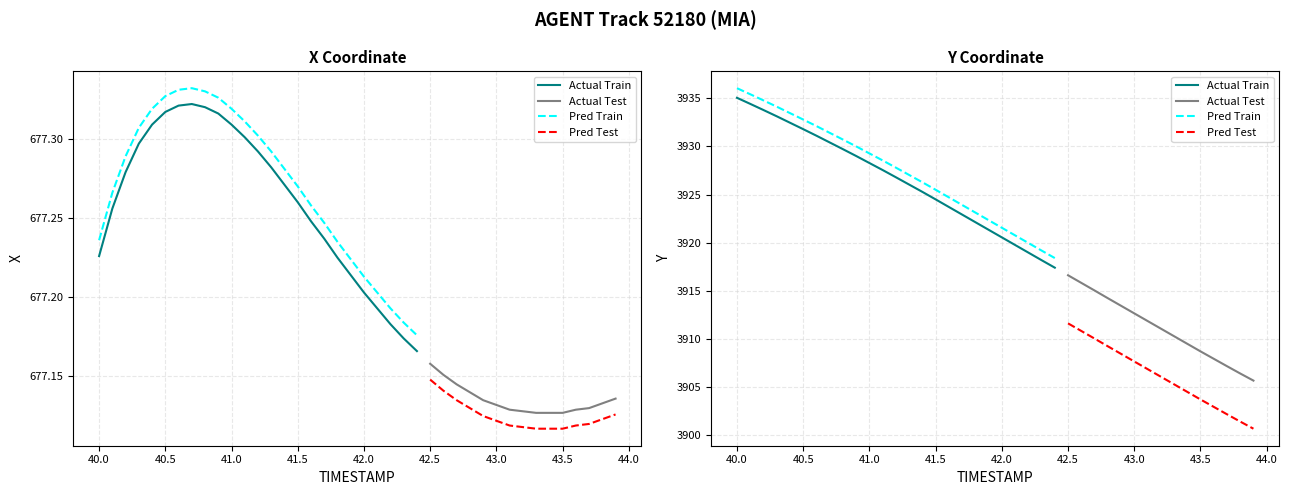

Which has a higher value, 30 or 38?

38